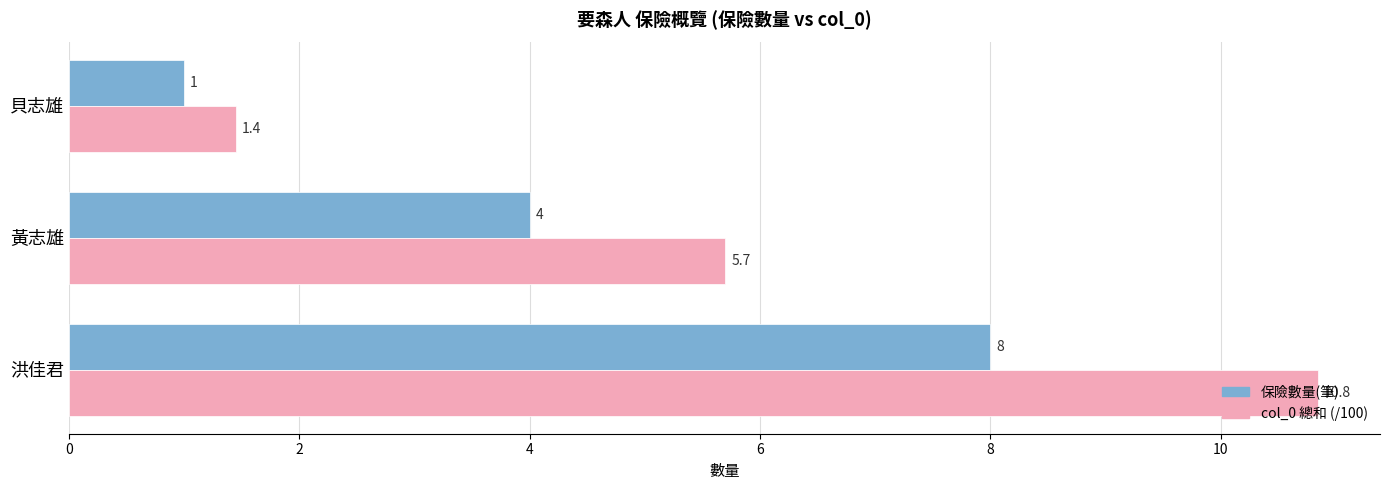

What is the difference between the maximum and minimum values in the col_0 總和 (/100) series?

9.4